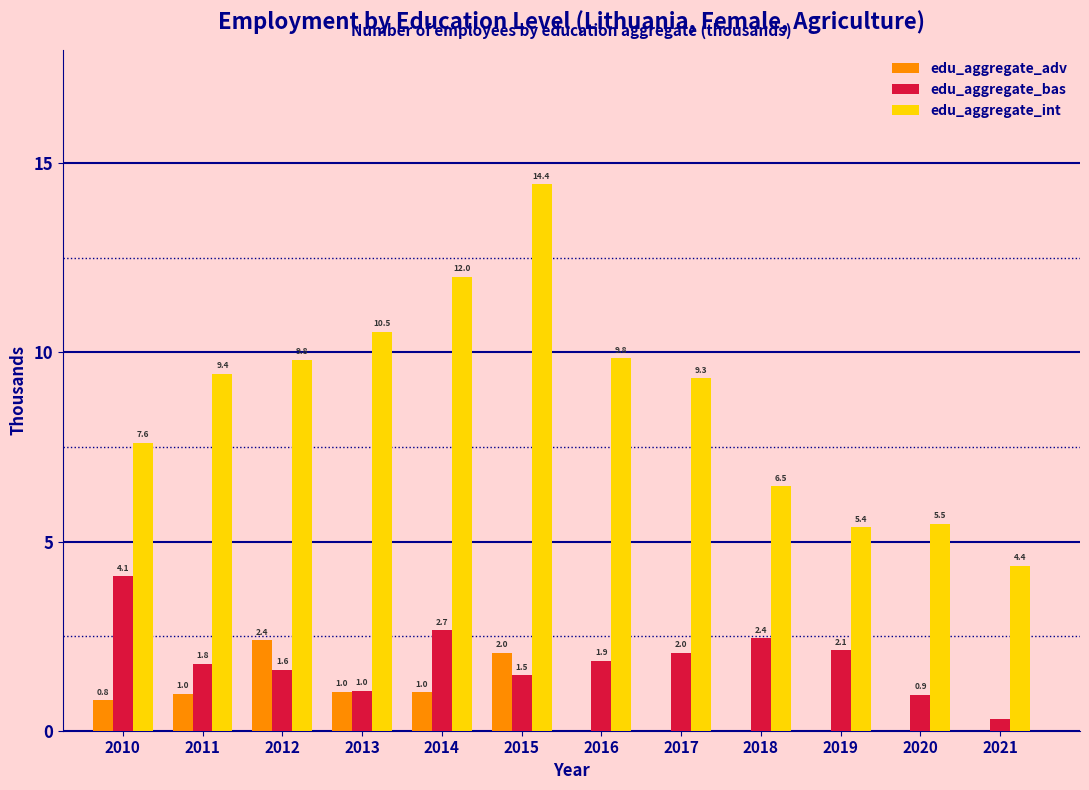

Which label corresponds to the largest value in the chart?

2015